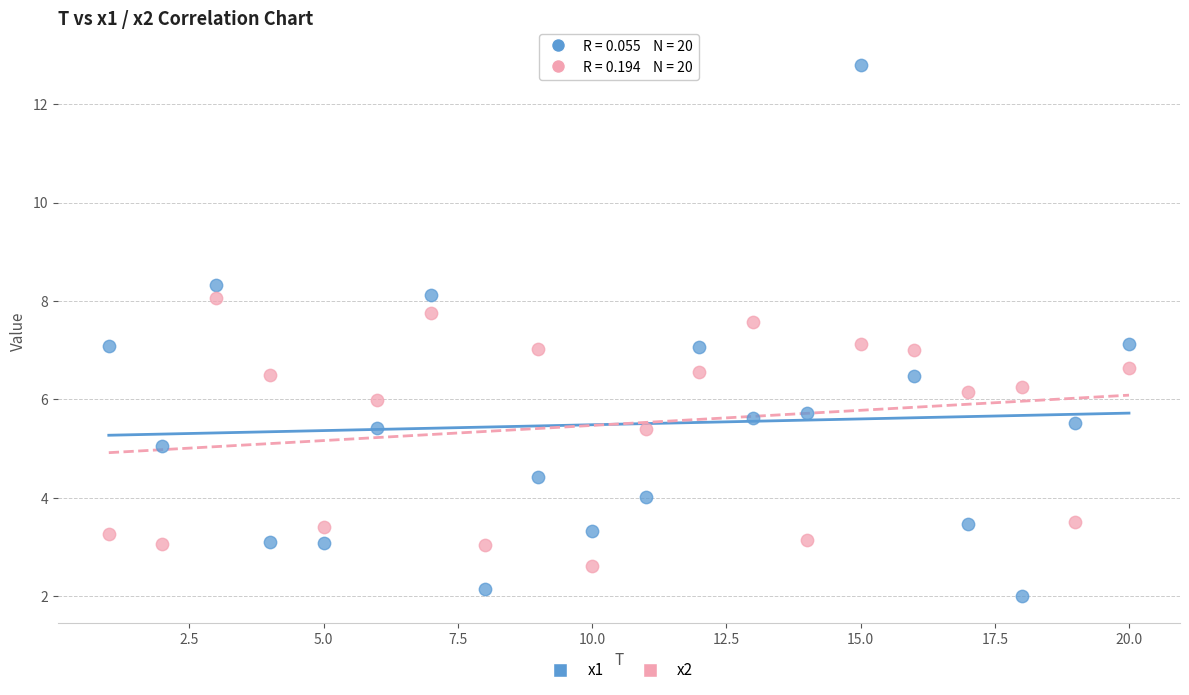

Which series reaches the maximum Y coordinate?

x1